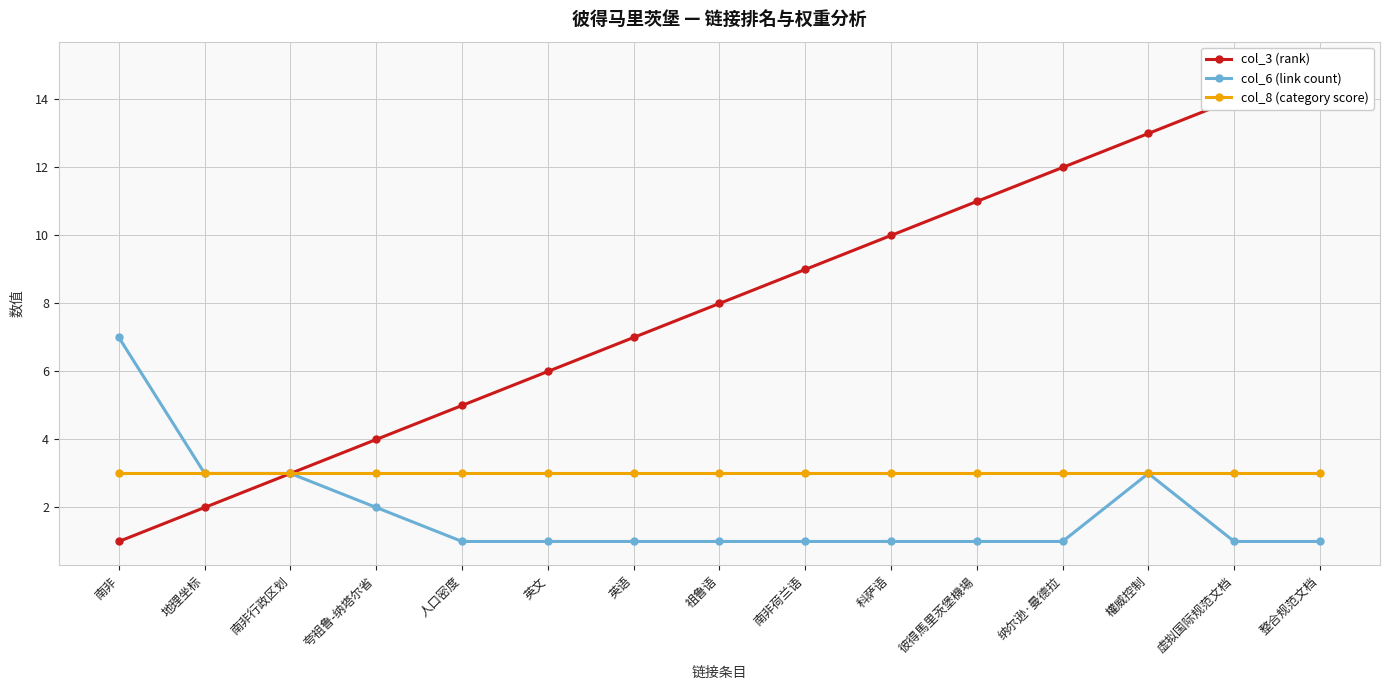

Is it true that col_8 (category score) equals 5 at 南非行政区划?

False